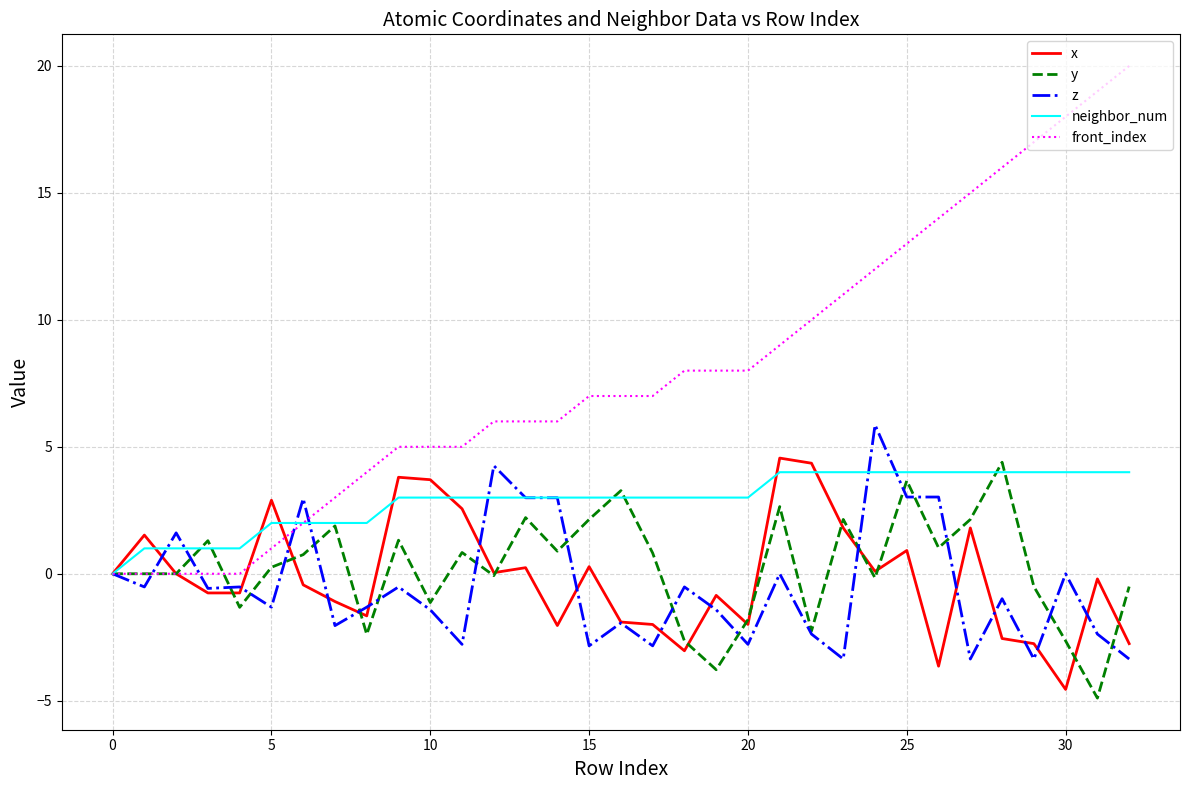

Which series has the largest total across all categories?

front_index